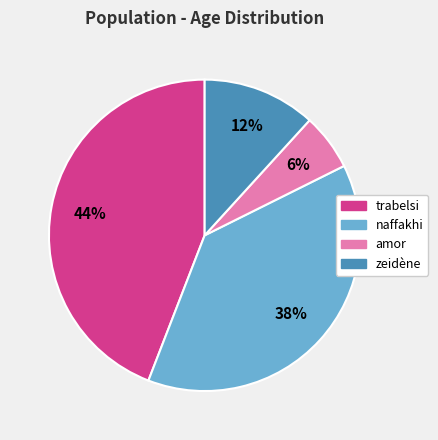

To the nearest percent, what is the combined percentage of zeidène and amor?

18%